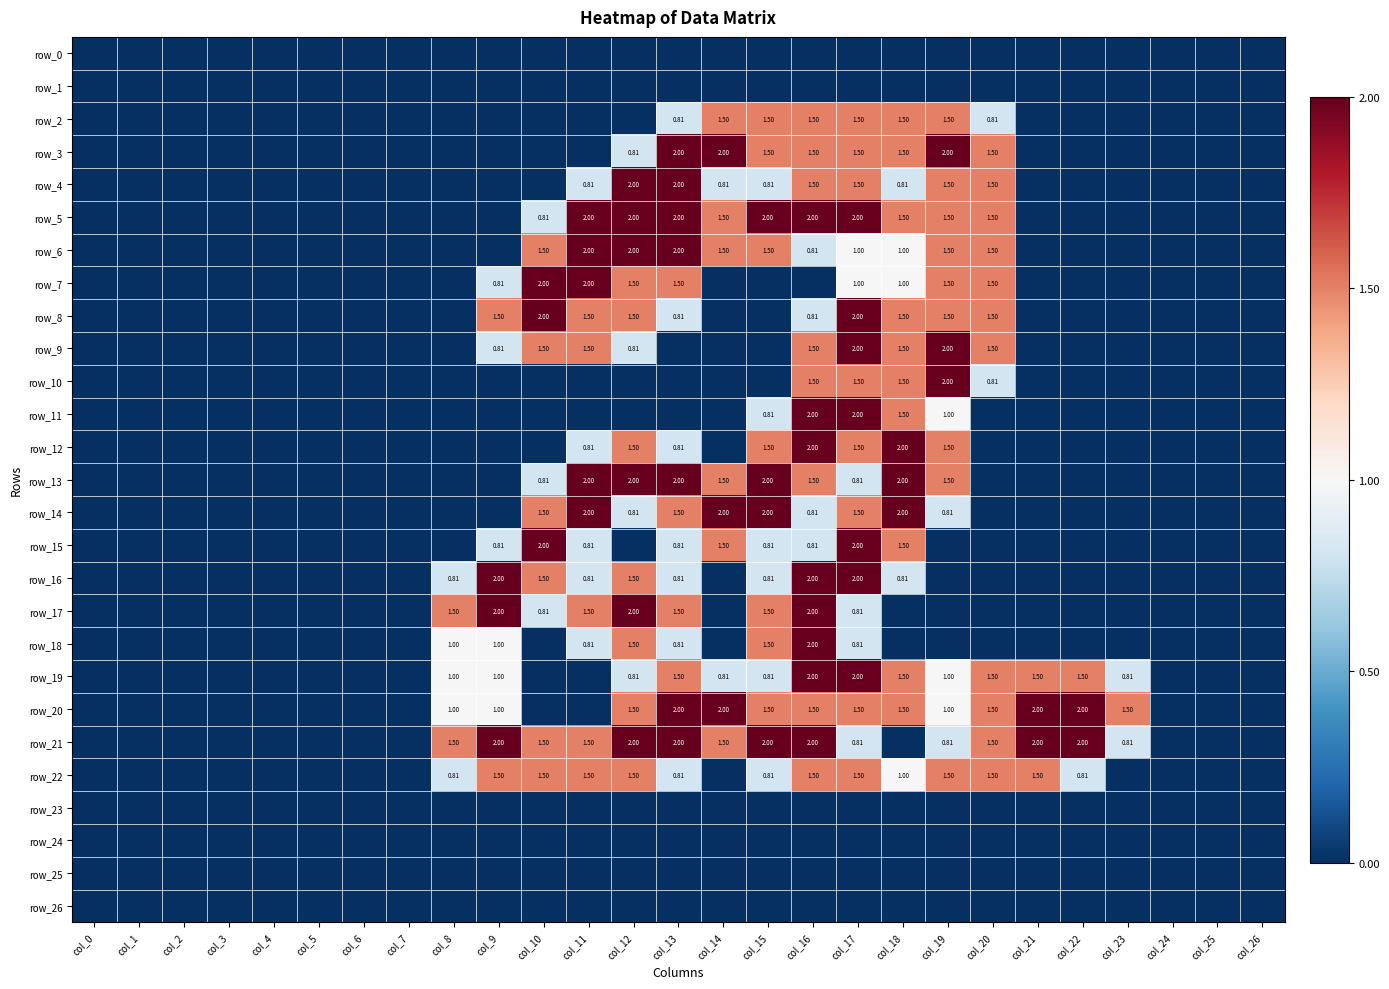

Where is row_14 nearest to the value 1?

col_12